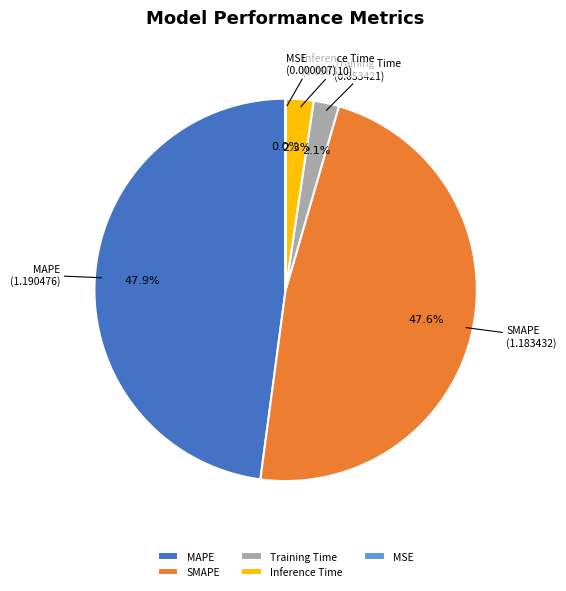

Which has a higher value, MAPE or Inference Time?

MAPE